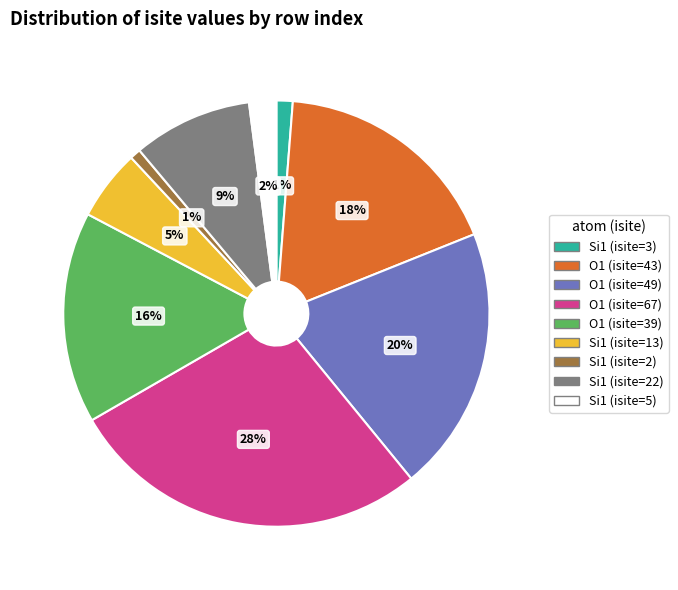

Is there a majority slice in this chart?

No